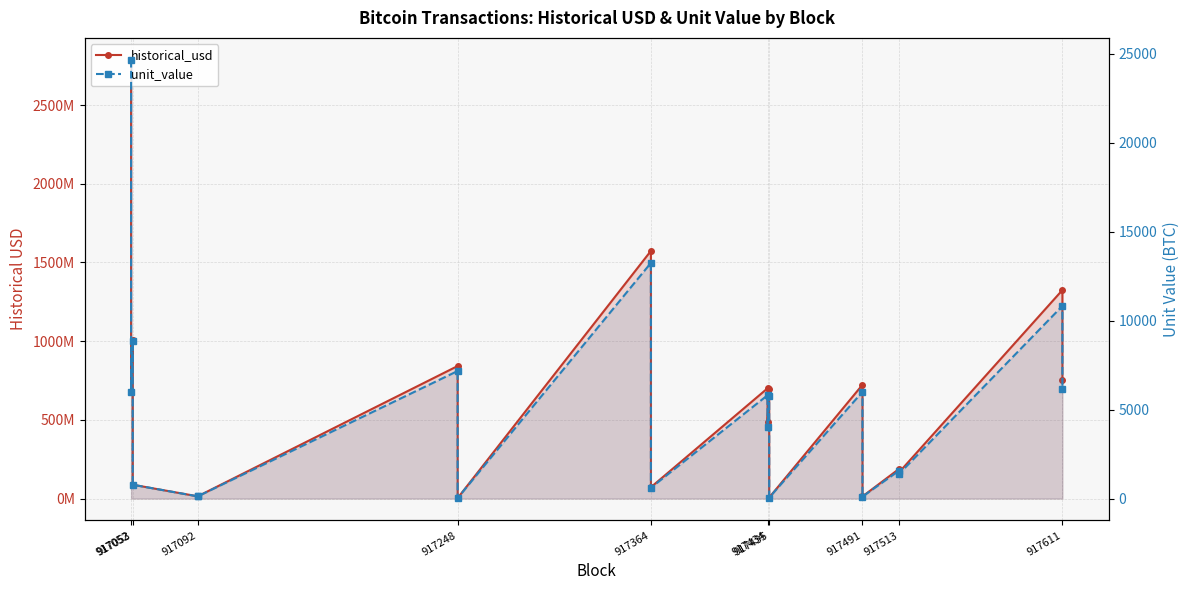

At how many categories does at least one series exceed 928767830?

4